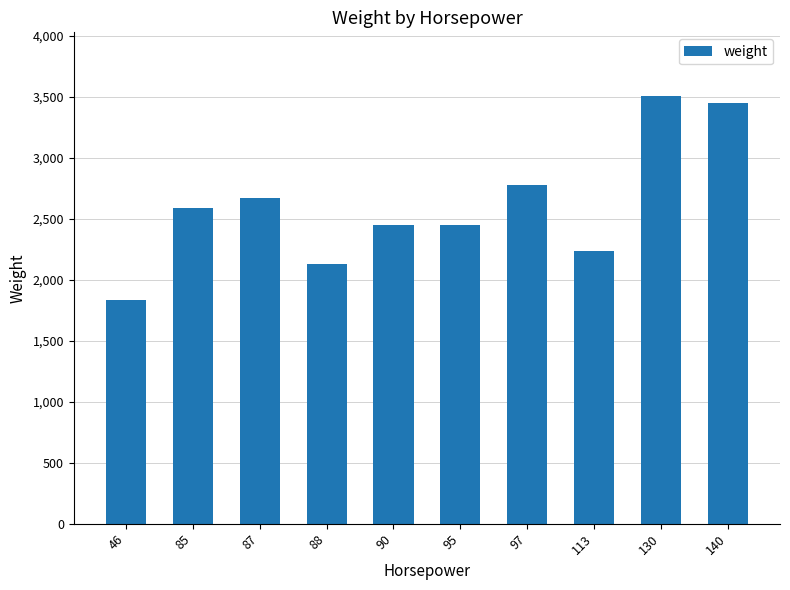

True or false: the data shows 2587 at 85.

True